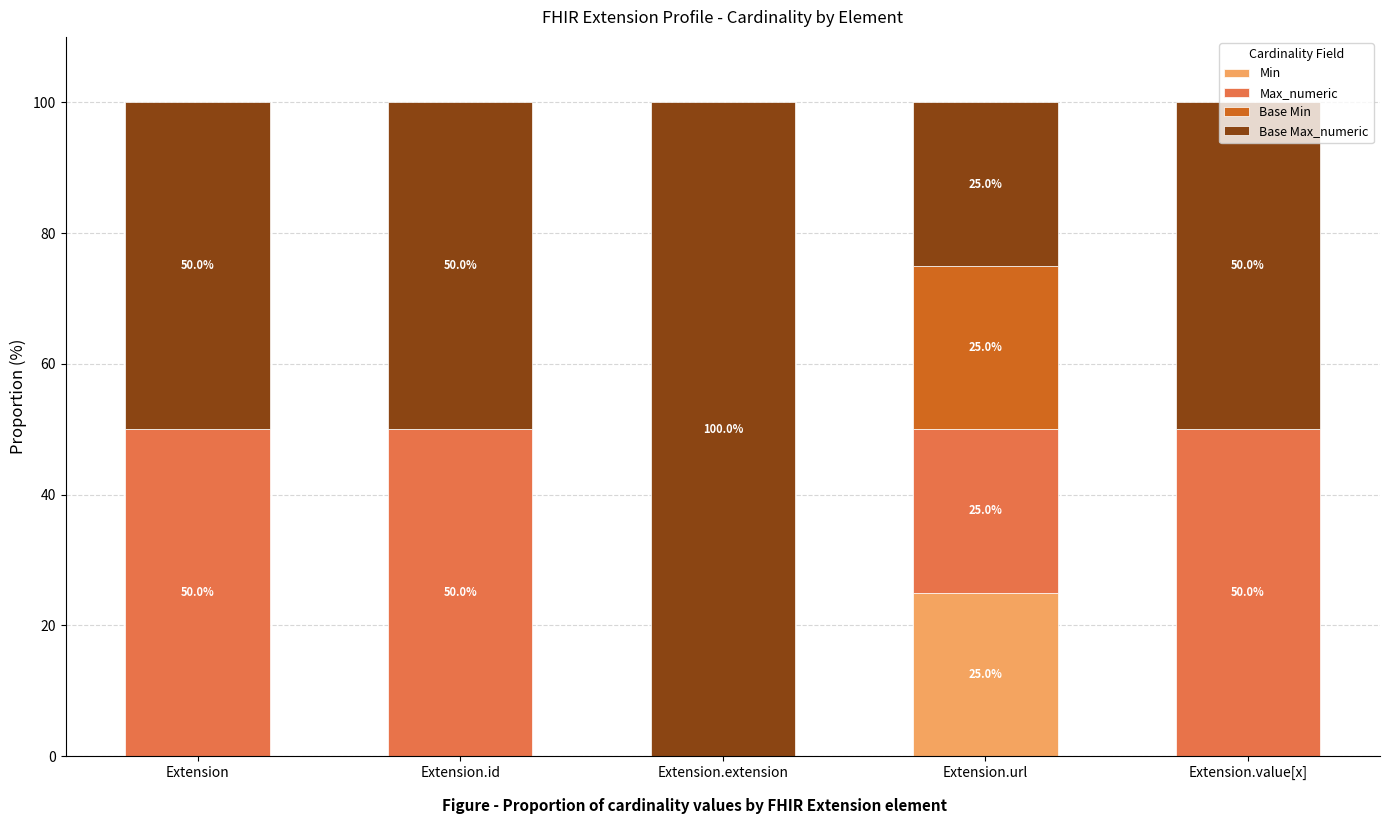

What is the sum of all Min values?

25